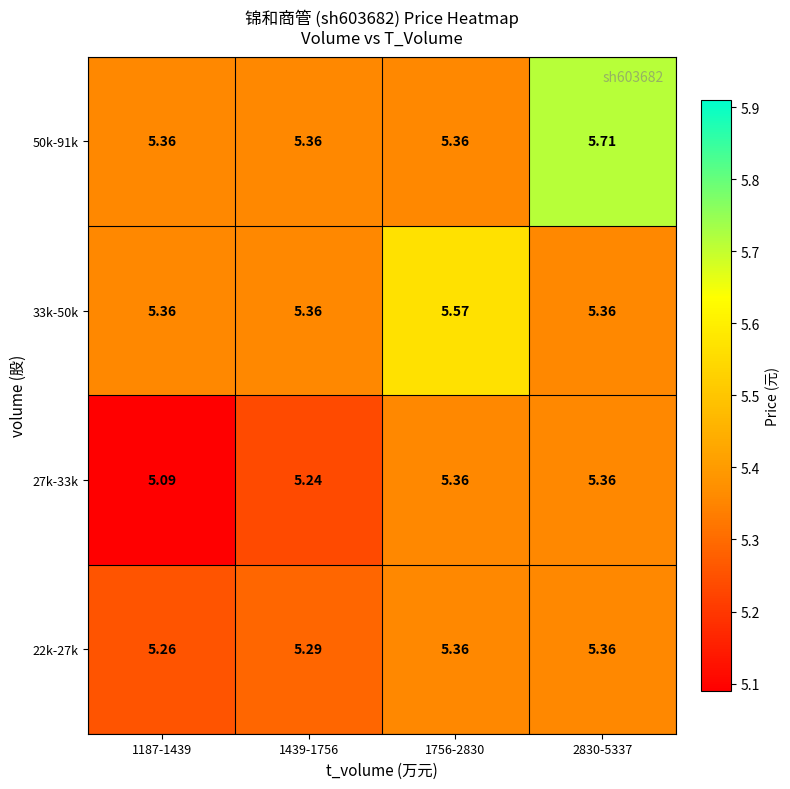

Is the value of 27k-33k at 1187-1439 greater than the value of 22k-27k at 2830-5337?

No